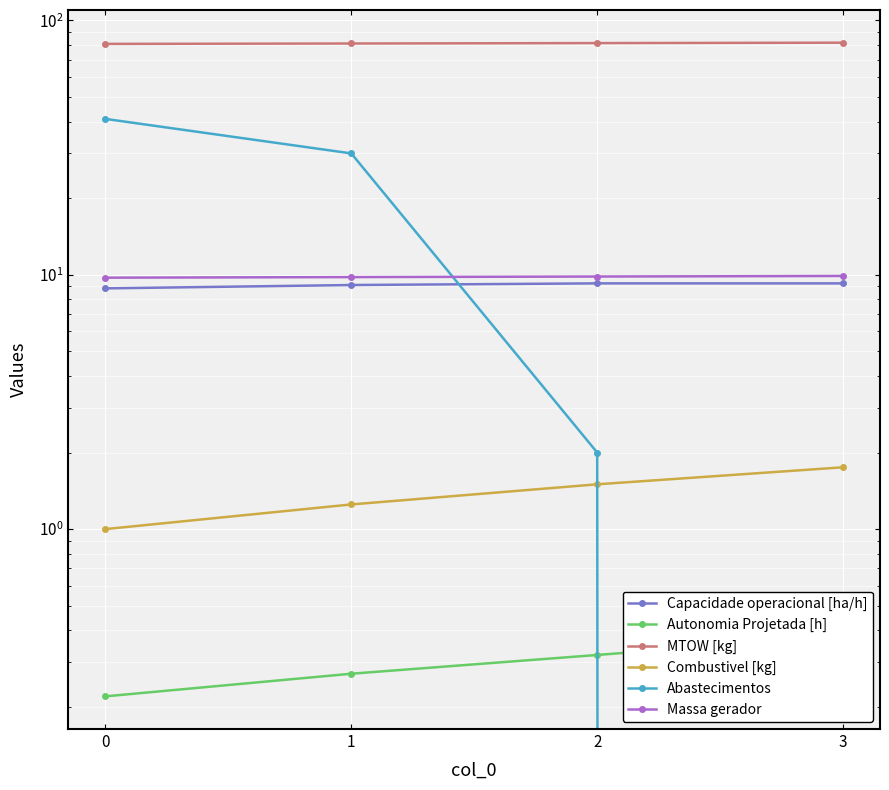

What are all the series names shown in the legend?

Capacidade operacional [ha/h], Autonomia Projetada [h], MTOW [kg], Combustivel [kg], Abastecimentos, Massa gerador